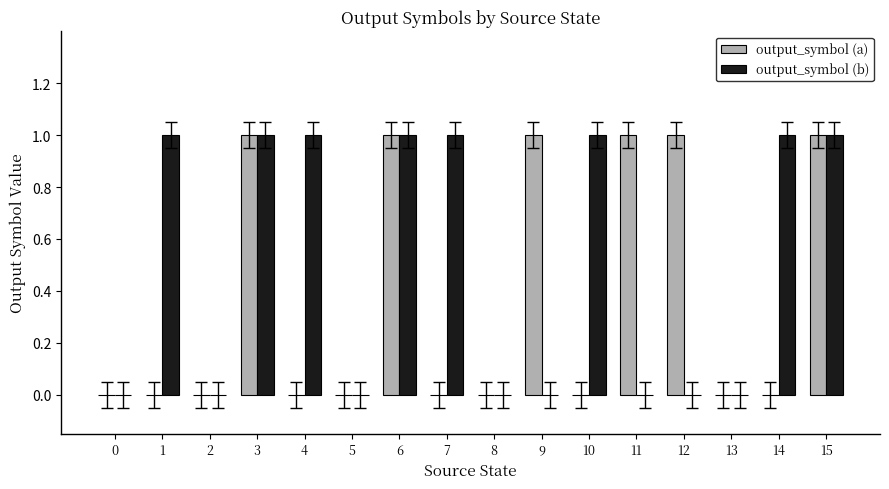

What is the sum of all output_symbol (b) values?

8